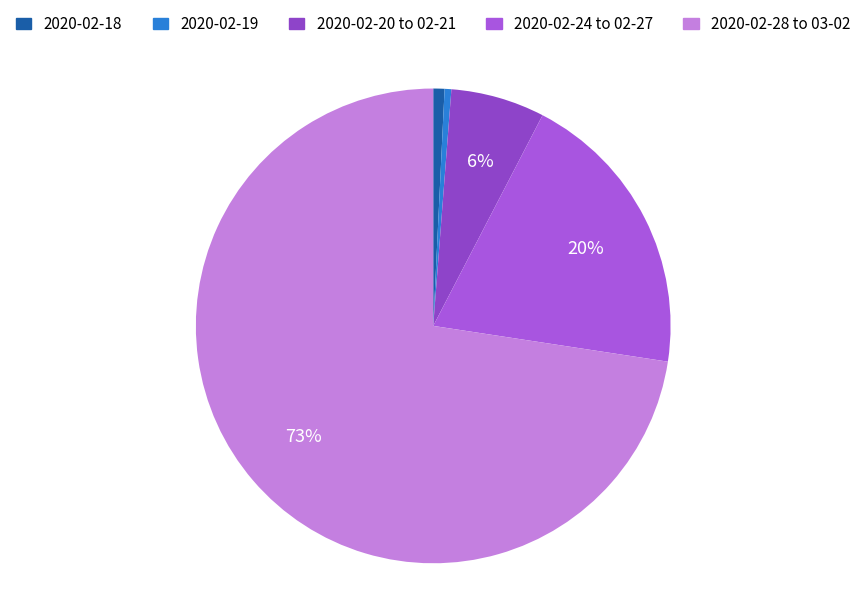

To the nearest percent, what is the average slice percentage?

20%